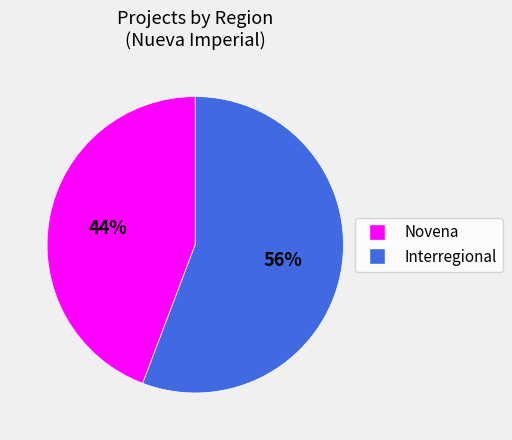

How many slices are in this pie chart?

2